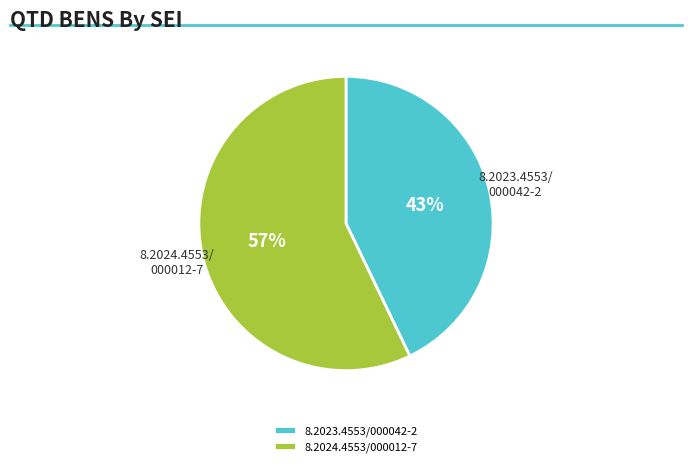

Does 8.2024.4553/000012-7 account for over 50% of the chart?

Yes